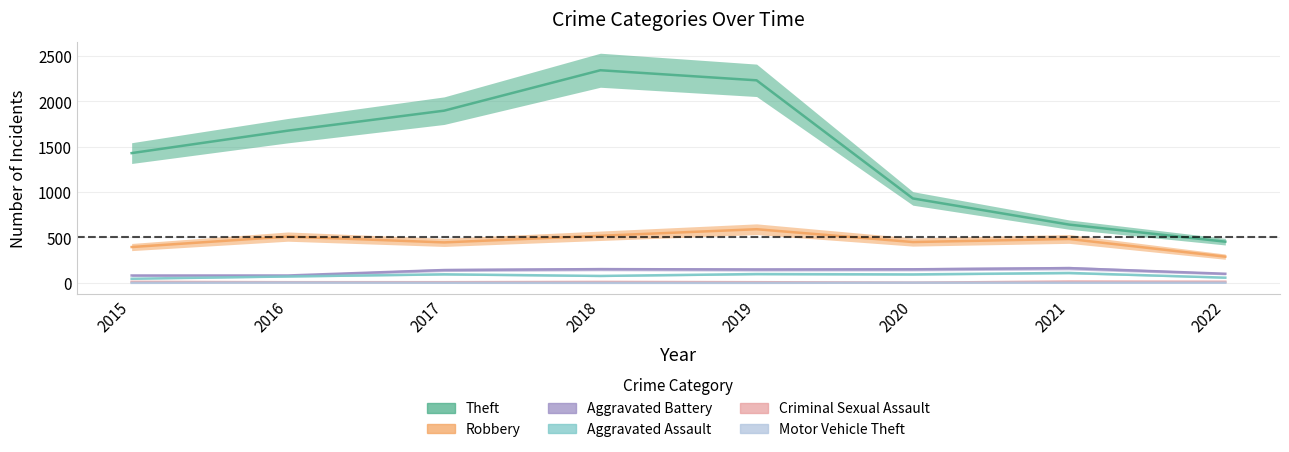

Between 2017 and 2022, which series saw the biggest shift?

Theft